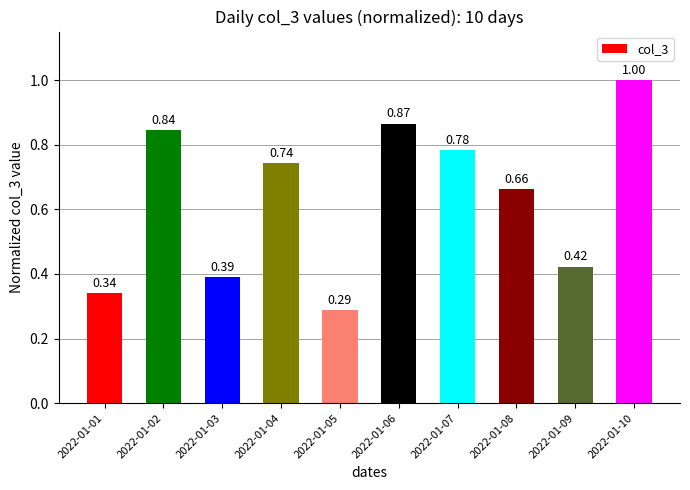

What is the maximum value shown in the chart?

1.0